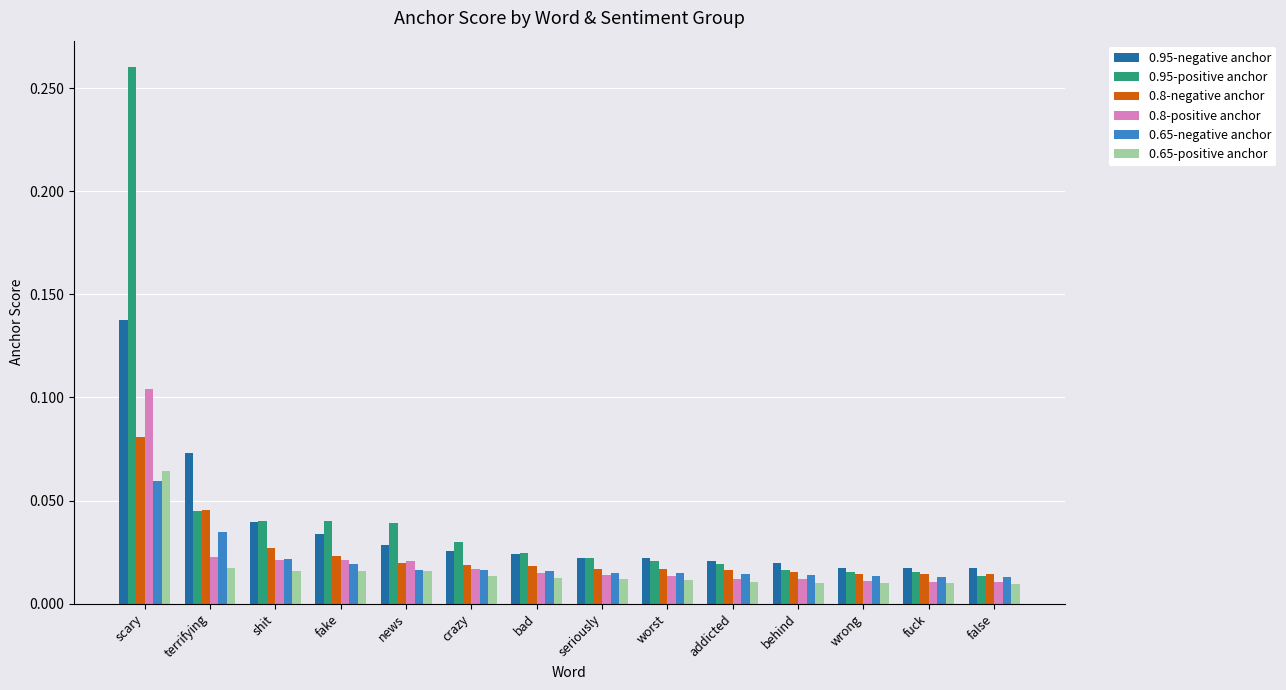

What is the label of the 7th bar from the right?

seriously